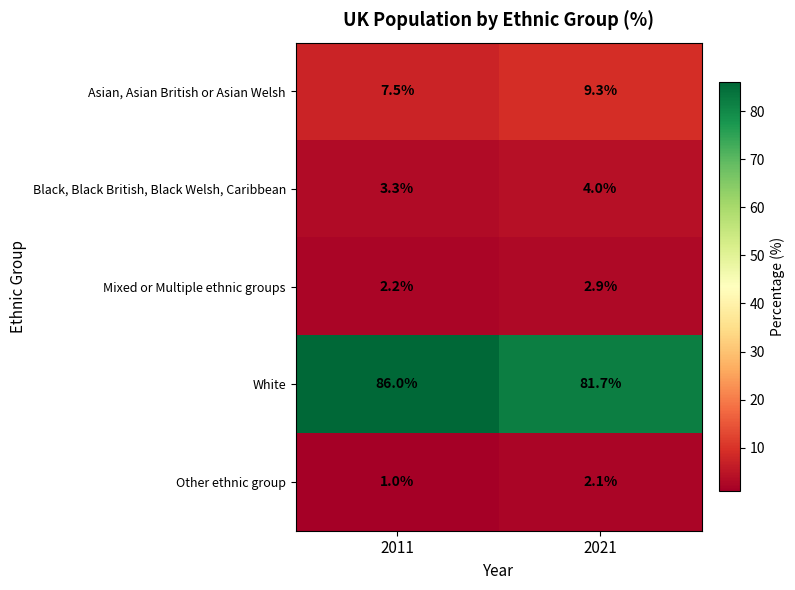

Count the number of data series in this chart.

5